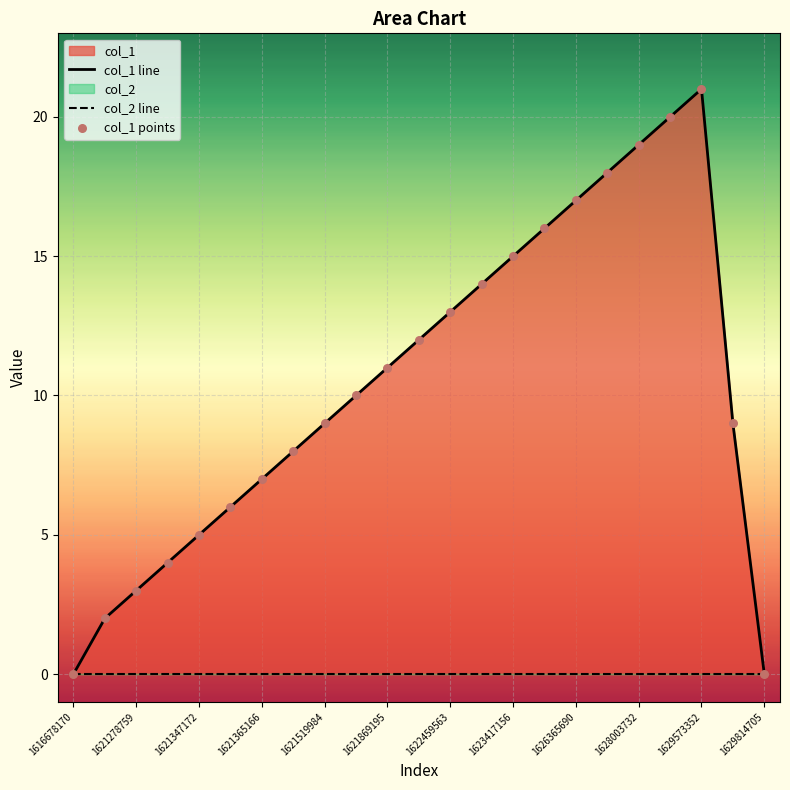

Between 1621347172 and 1621289734, which is larger?

1621347172